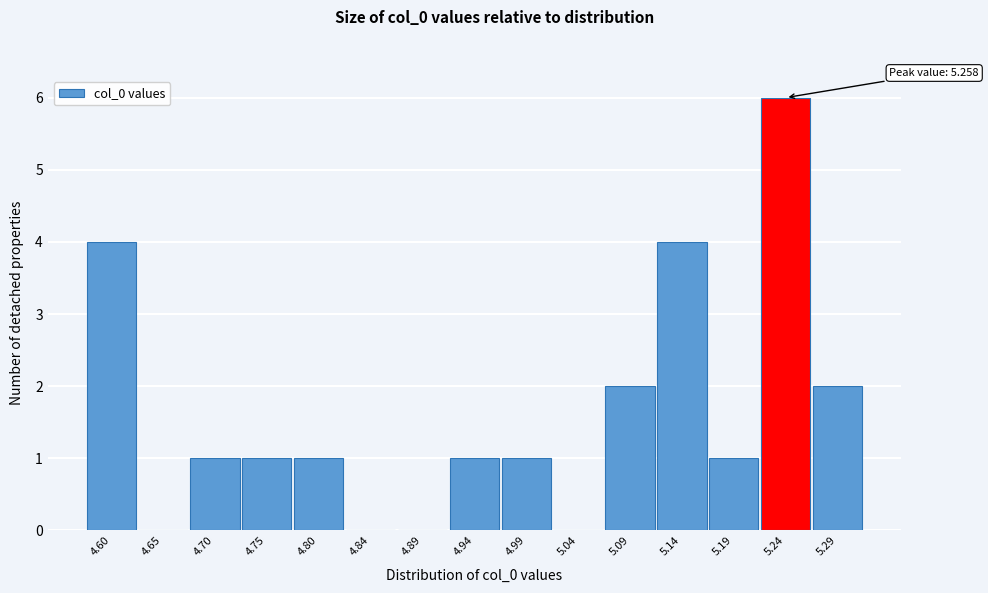

Over which range of the x-axis is the bar tallest?

5.215 to 5.260